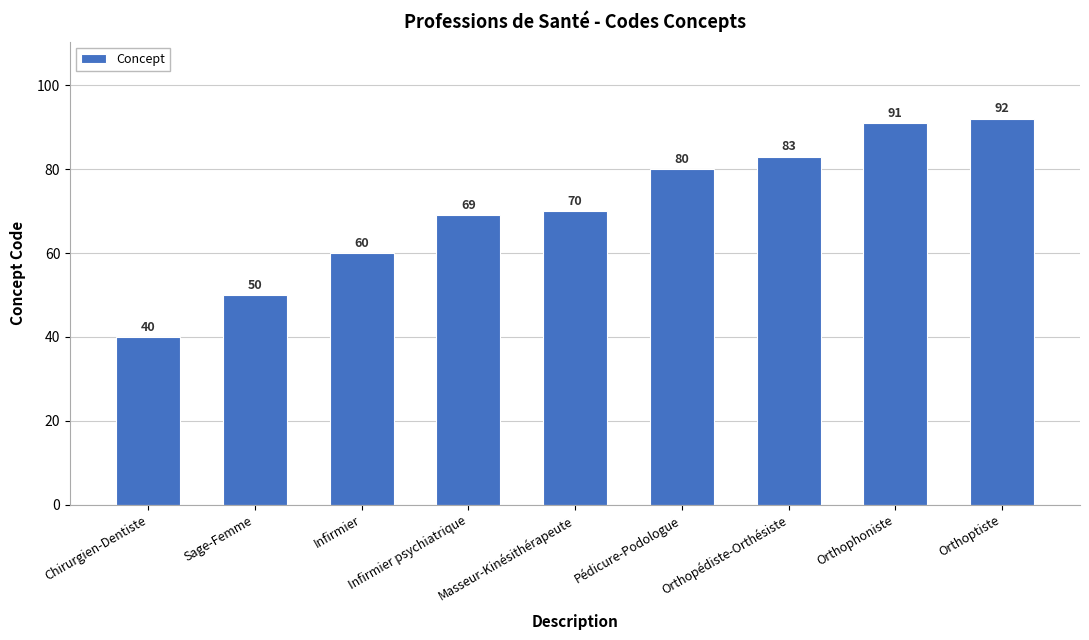

What is the minimum value shown in the chart?

40